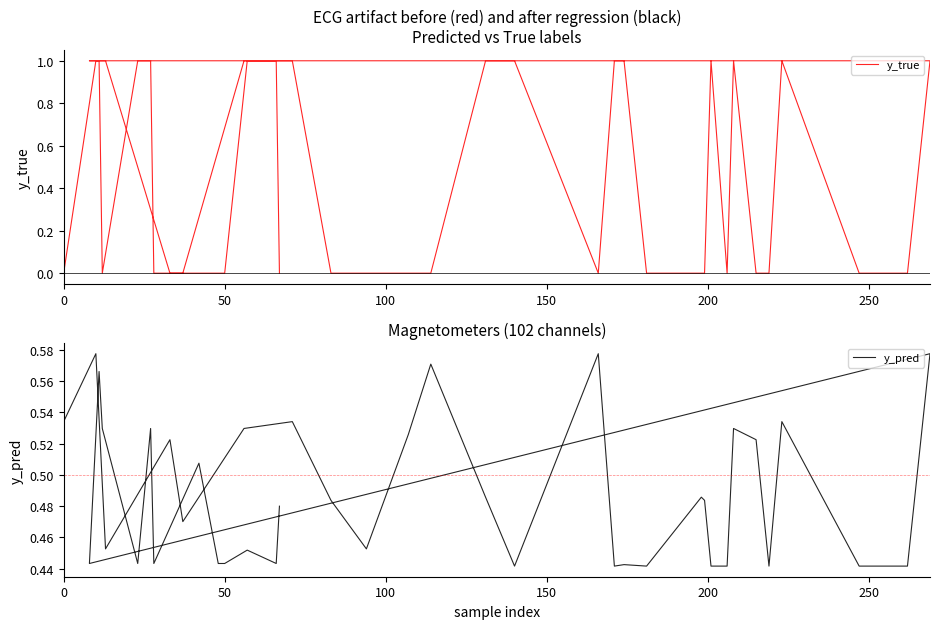

Rank the series by their maximum value, from lowest to highest.

y_pred, y_true